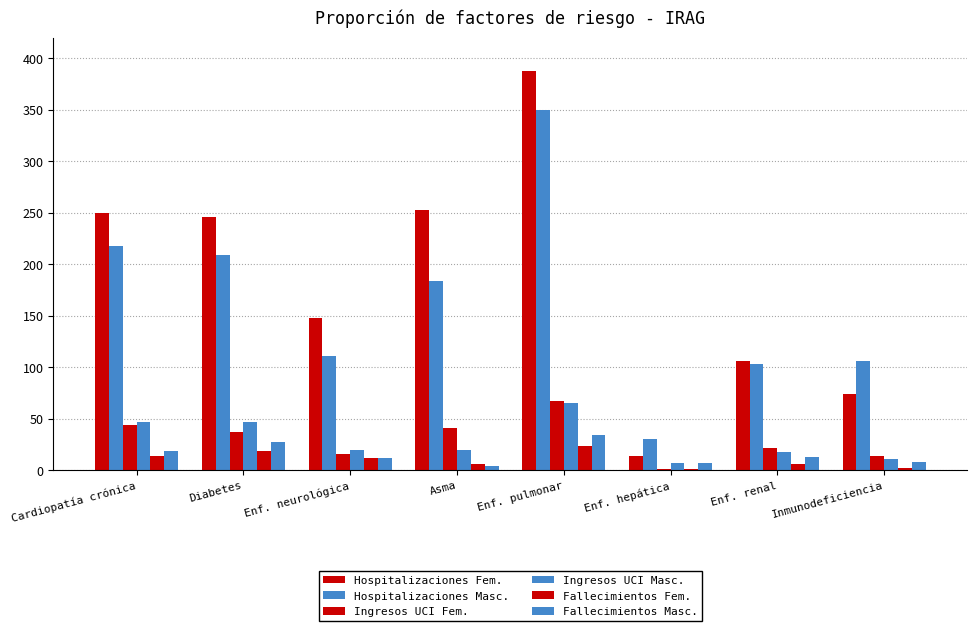

What is the value of the Hospitalizaciones Masc. bar at the 5th from the left?

350